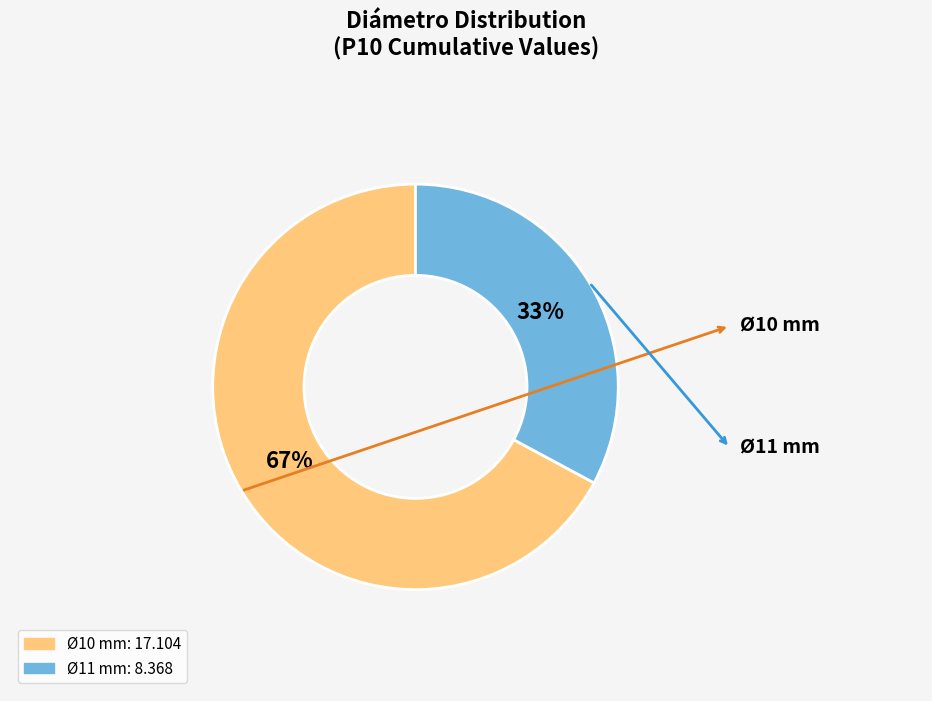

Is there any slice that represents more than half of the pie?

Yes